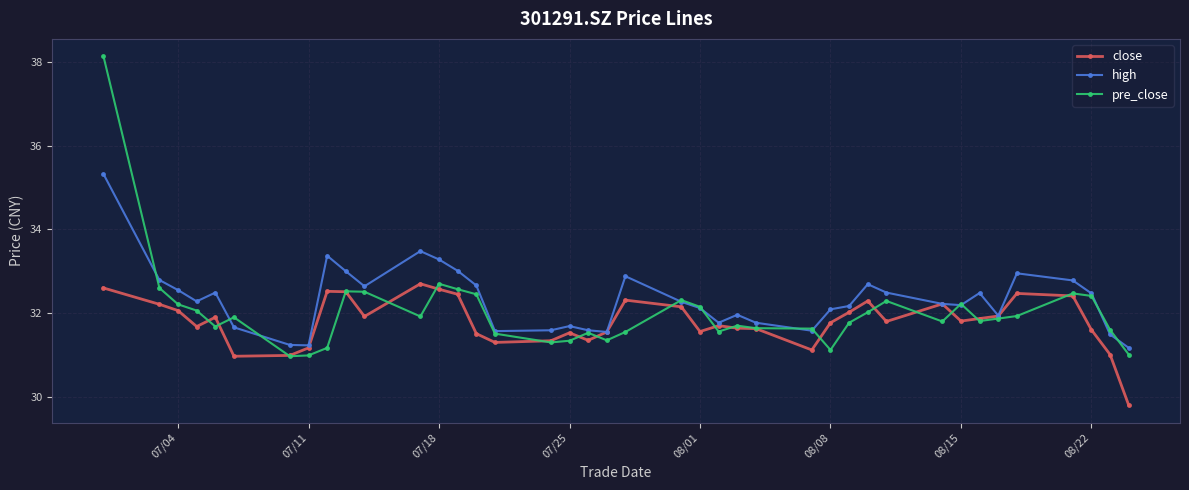

Which series has the widest spread of values?

pre_close